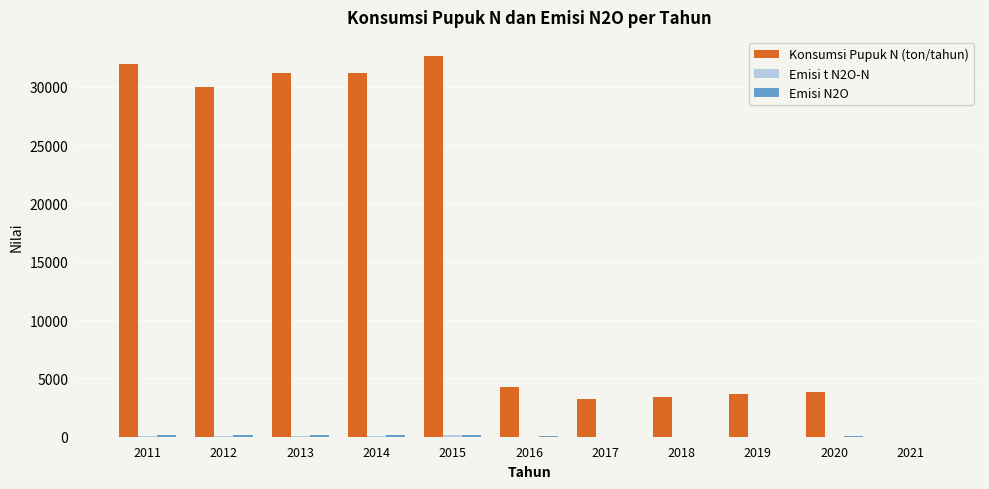

Which series has the largest total across all categories?

Konsumsi Pupuk N (ton/tahun)